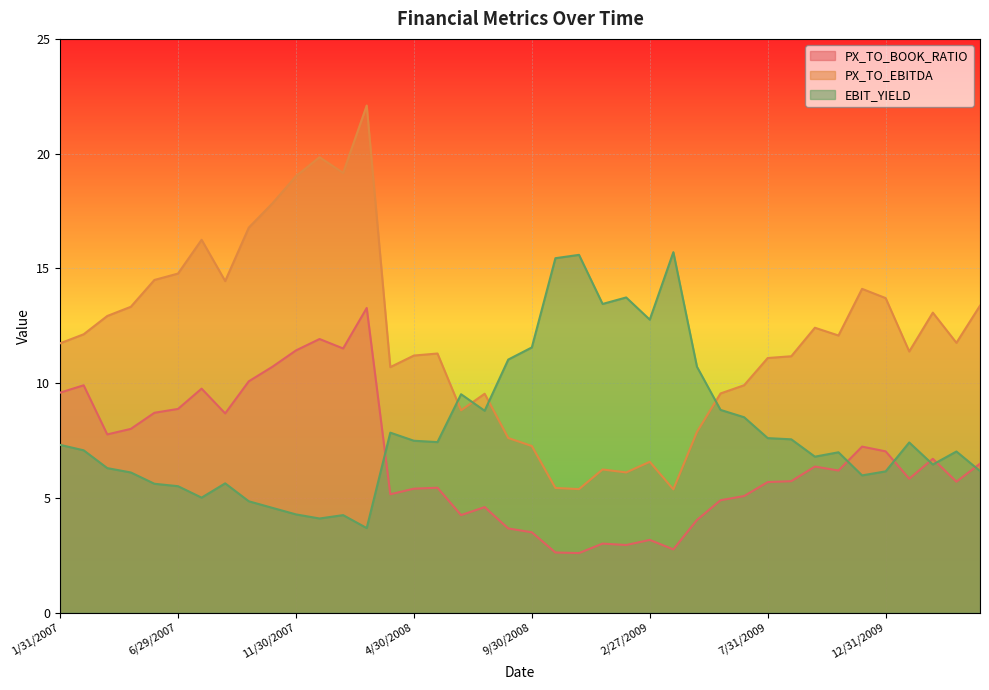

True or false: PX_TO_EBITDA and PX_TO_BOOK_RATIO intersect in this chart.

False